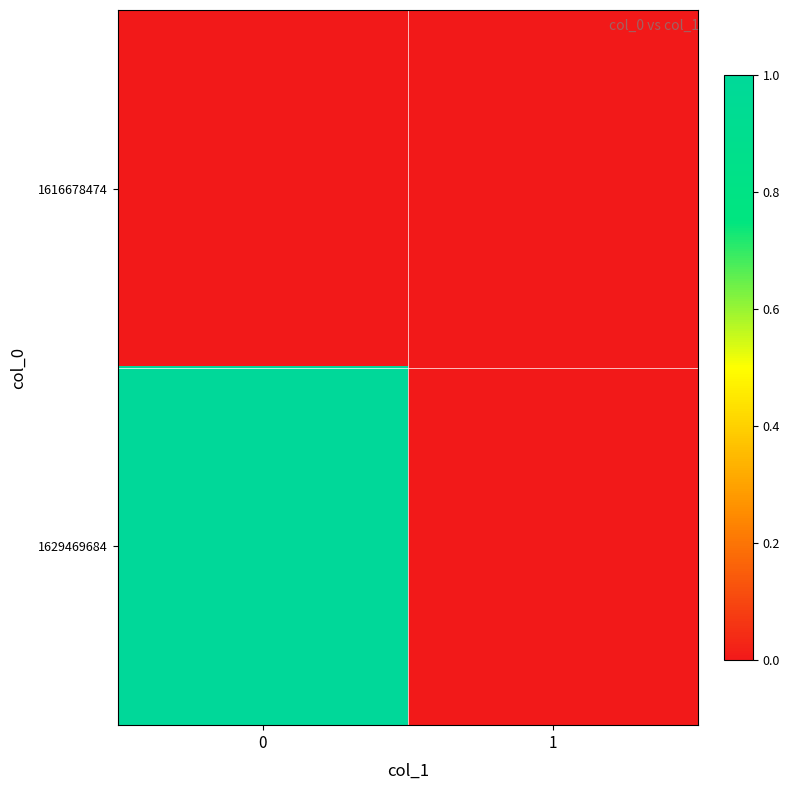

Reading right to left, what are all the values shown in this chart?

1616678474: 1=0	0=0
1629469684: 1=0	0=1